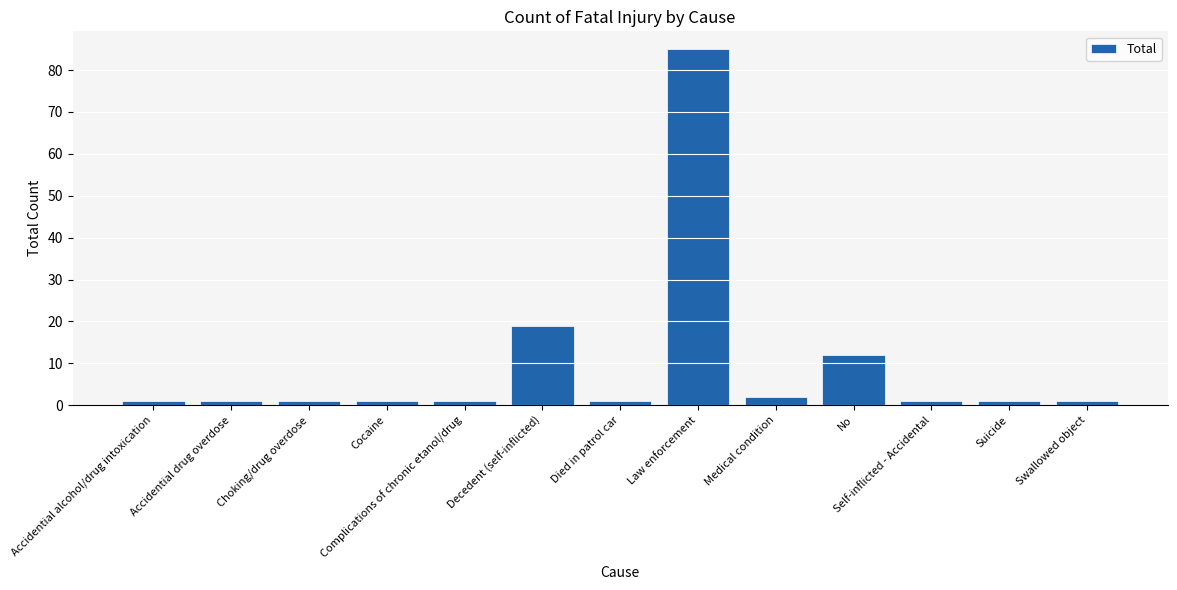

What is the maximum value shown in the chart?

85